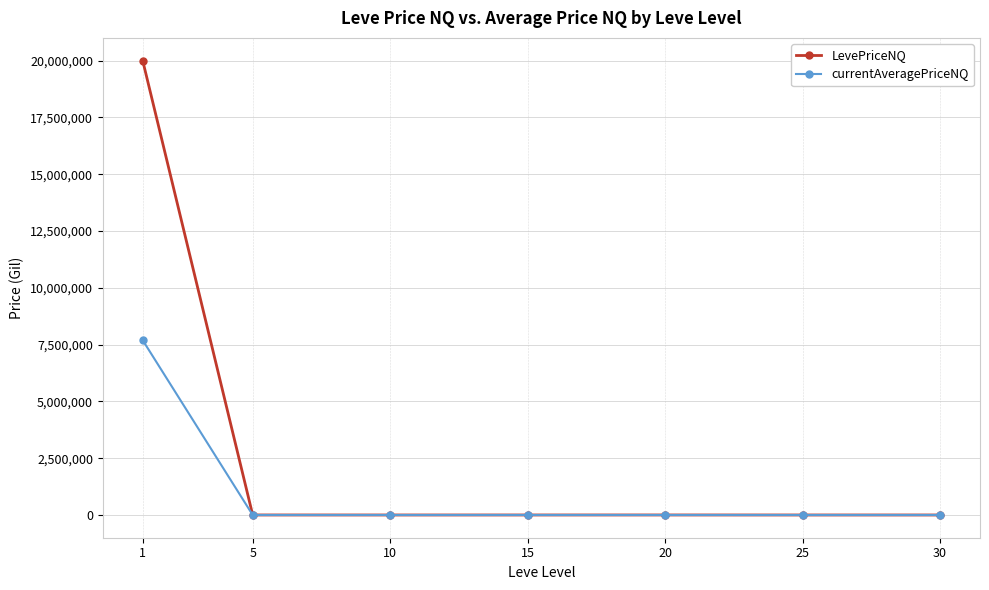

Rank the series by their maximum value, from highest to lowest.

LevePriceNQ, currentAveragePriceNQ